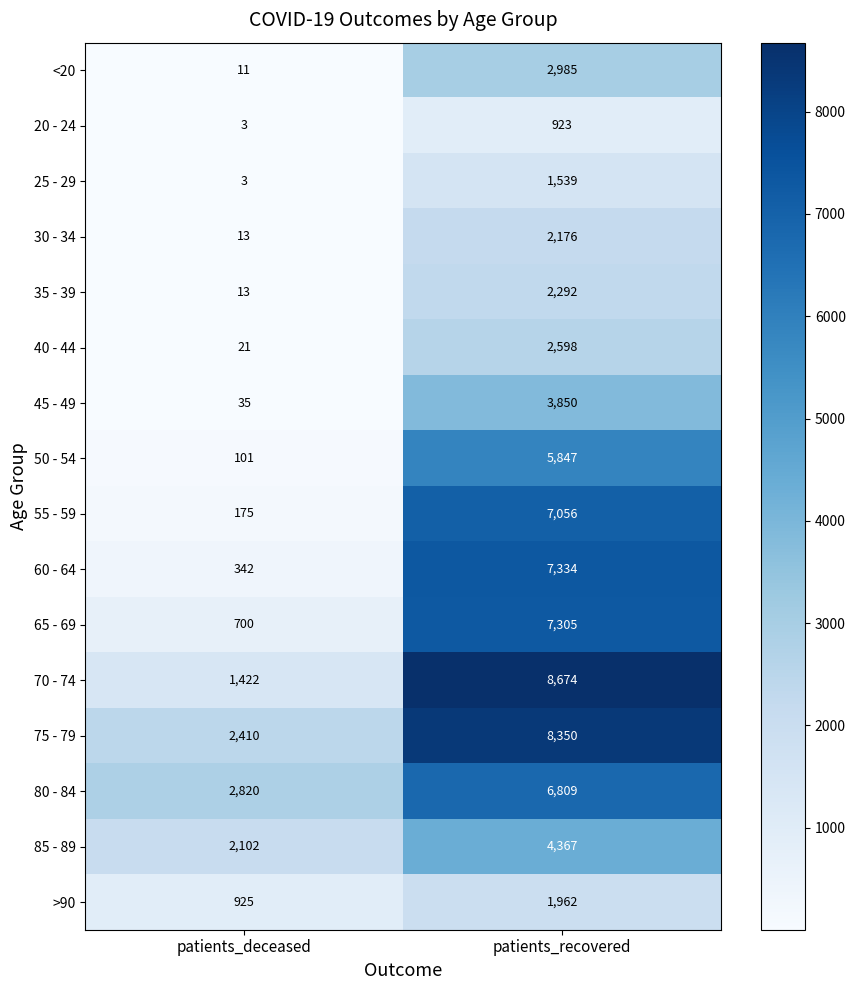

True or false: 20 - 24 has a value of 923 at patients_recovered.

True